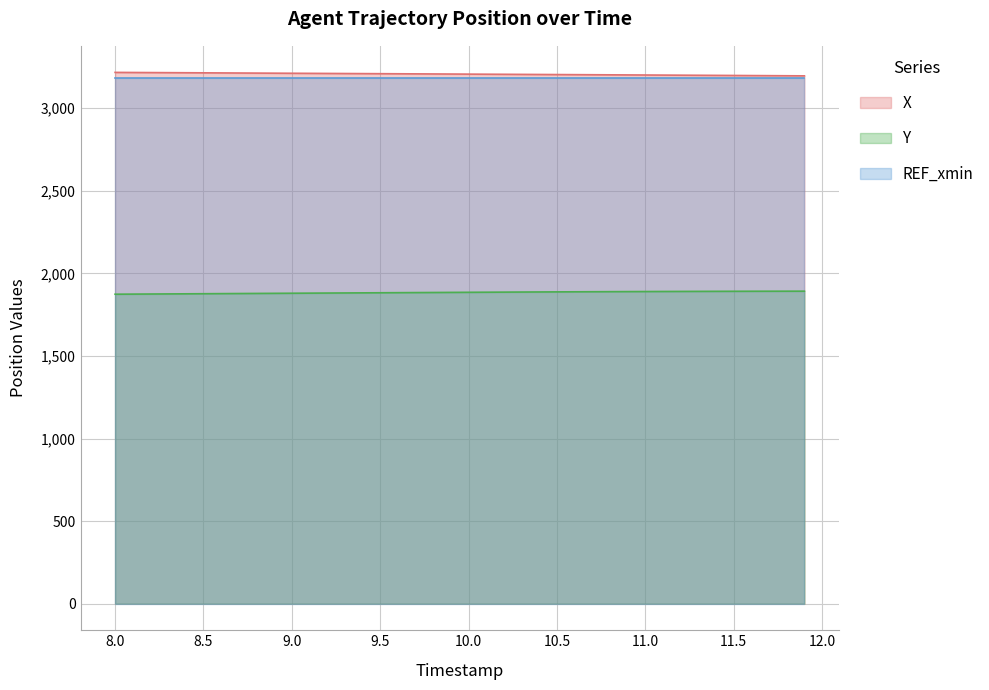

Where does the X series first go above 3207?

8.0